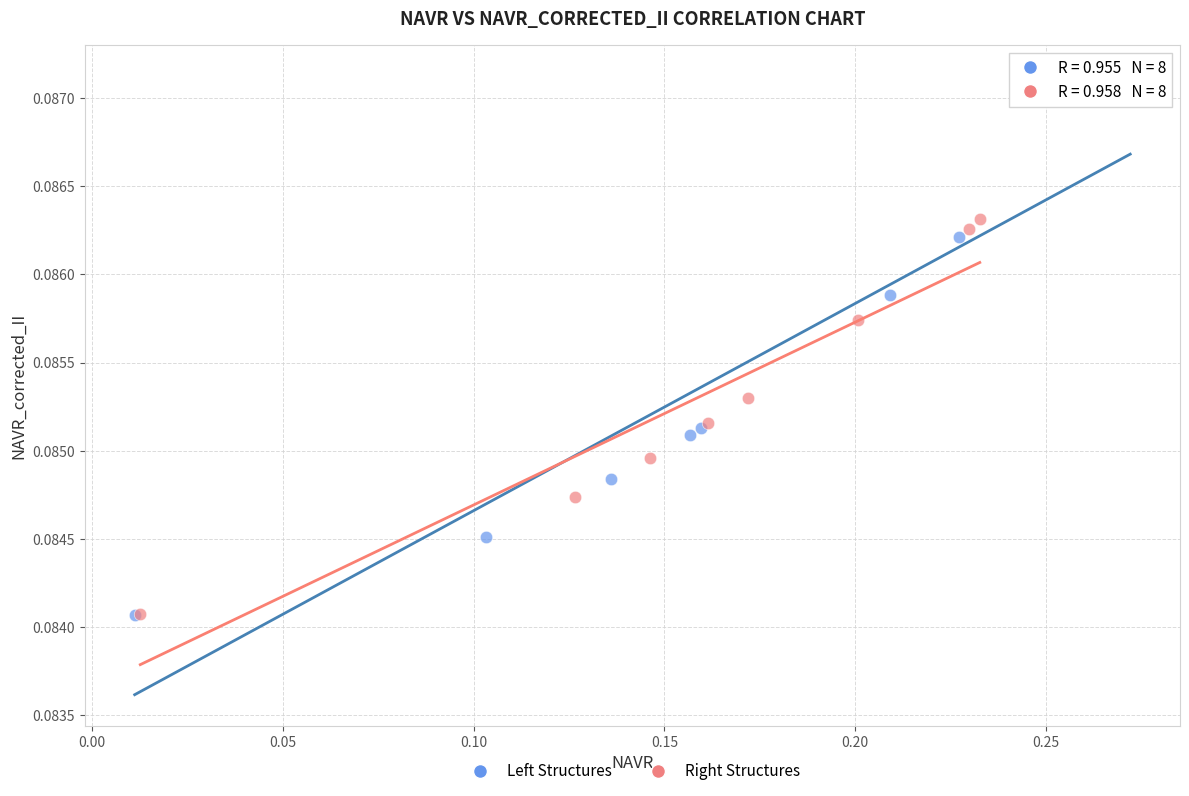

Which series contains the highest Y value?

Left Structures